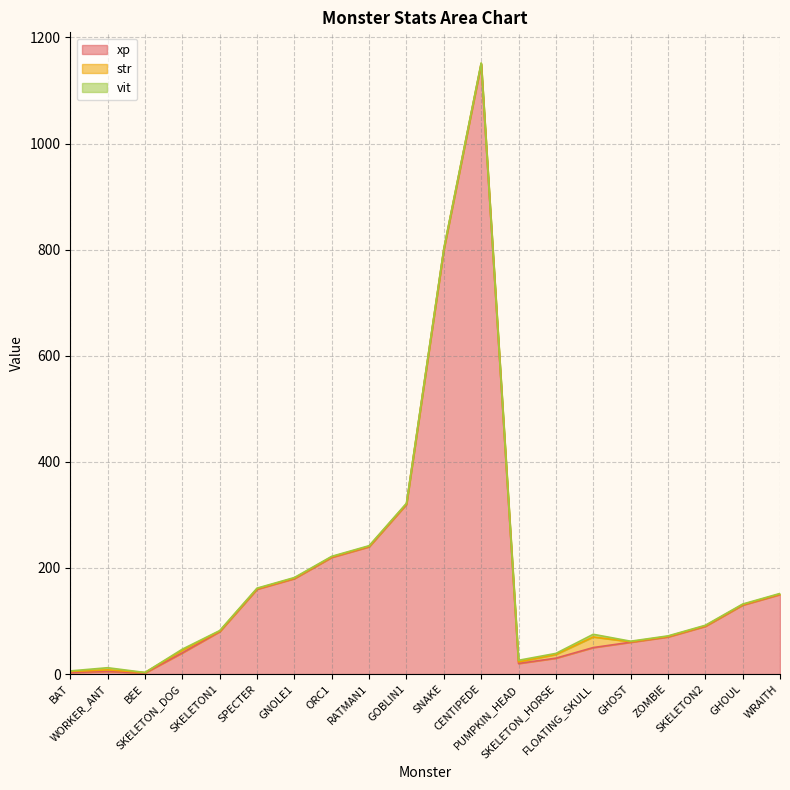

At which category does xp reach its first local peak?

WORKER_ANT